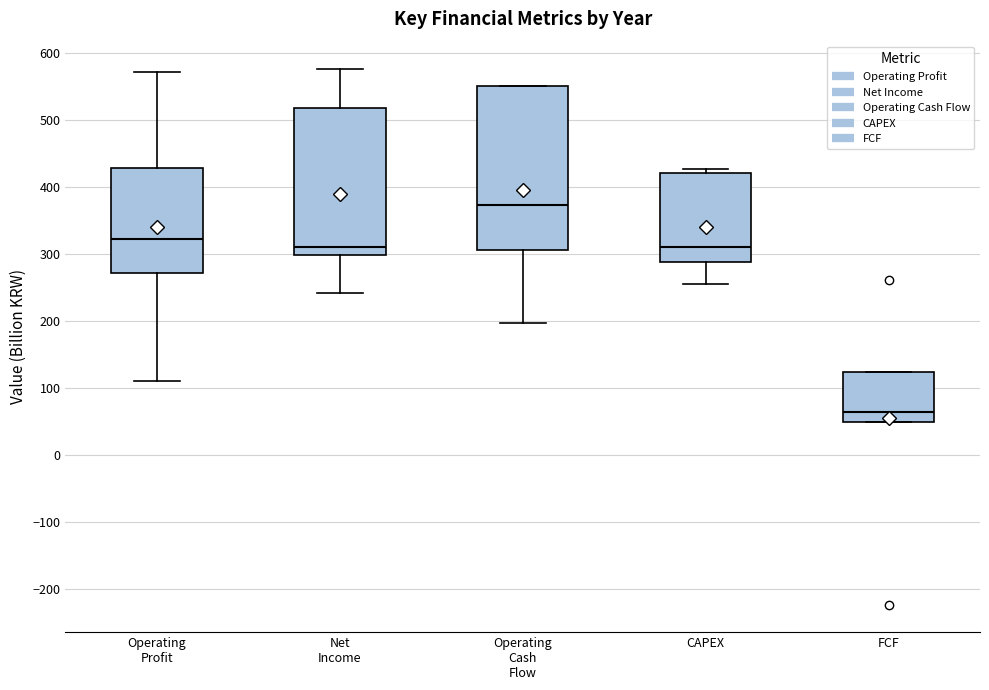

Reading left to right, transcribe this box plot: for each box, give where its median line is, the range the box spans, and where its two whiskers end, as read against the y-axis. The values are not printed on the chart, so give them approximately, as read against the axis.

Operating Profit: median 320, box 270 to 430, whiskers 110 to 570
Net Income: median 310, box 300 to 520, whiskers 240 to 580
Operating Cash Flow: median 370, box 310 to 550, whiskers 200 to 550
CAPEX: median 310, box 290 to 420, whiskers 260 to 430
FCF: median 60, box 50 to 120, whiskers 50 to 120